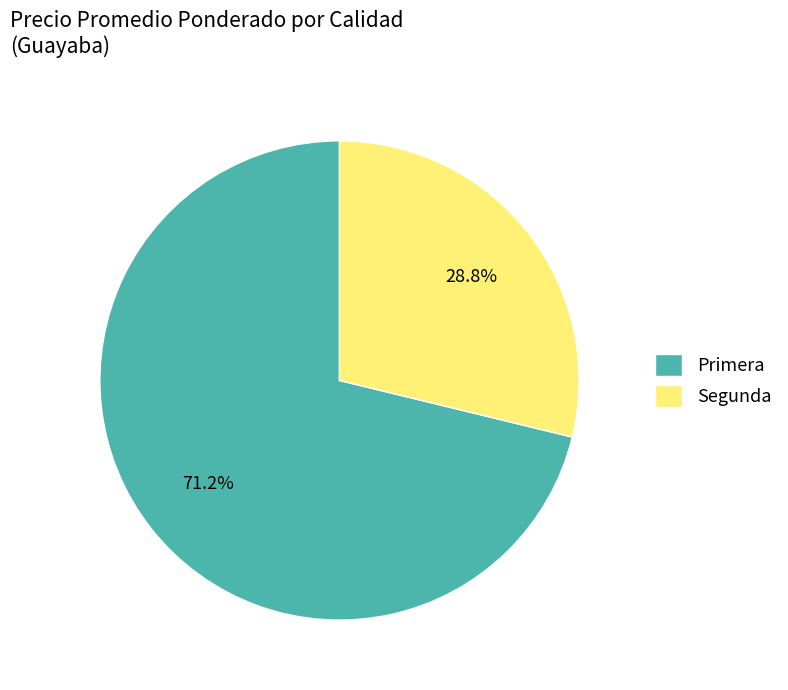

How many slices are in this pie chart?

2